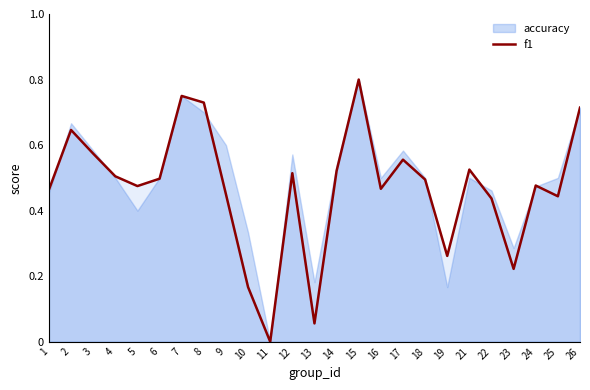

How many series are shown in this chart?

2